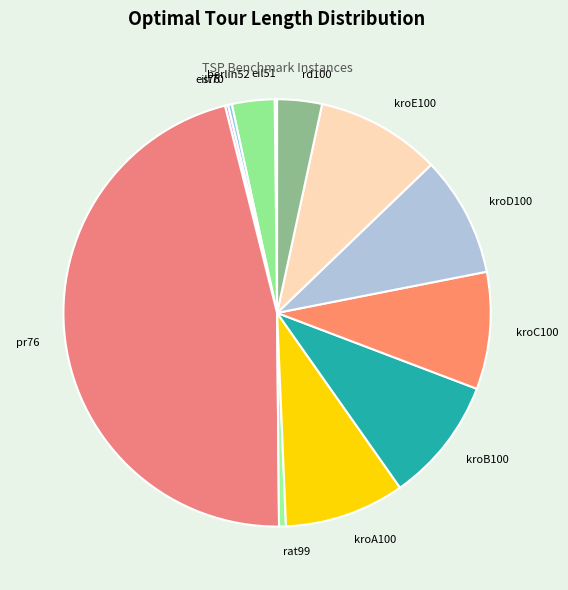

What is the ratio of the value at berlin52 to the value at kroE100?

0.3